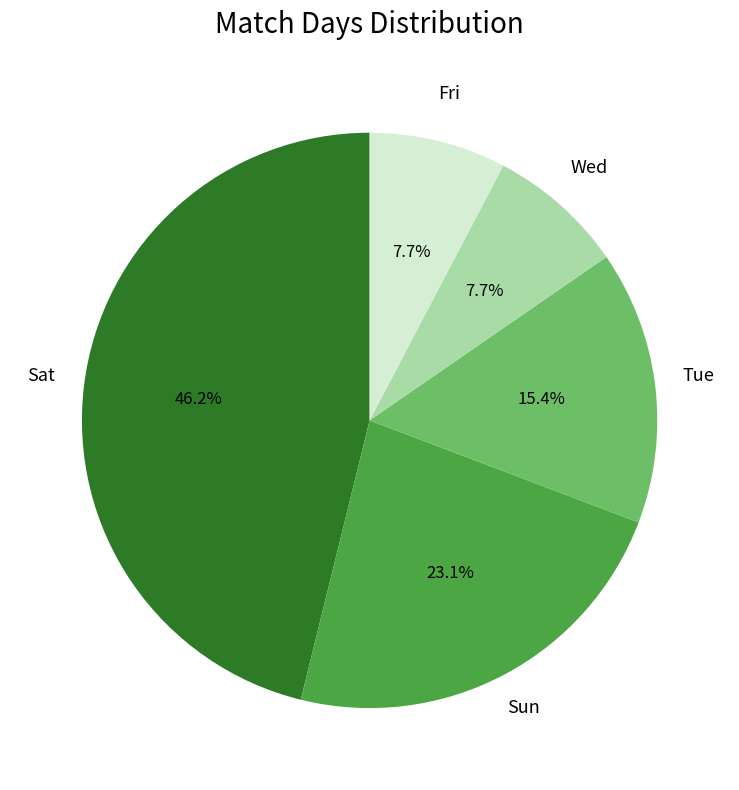

Approximately how many times larger is the value at Sun compared to Fri?

3.0